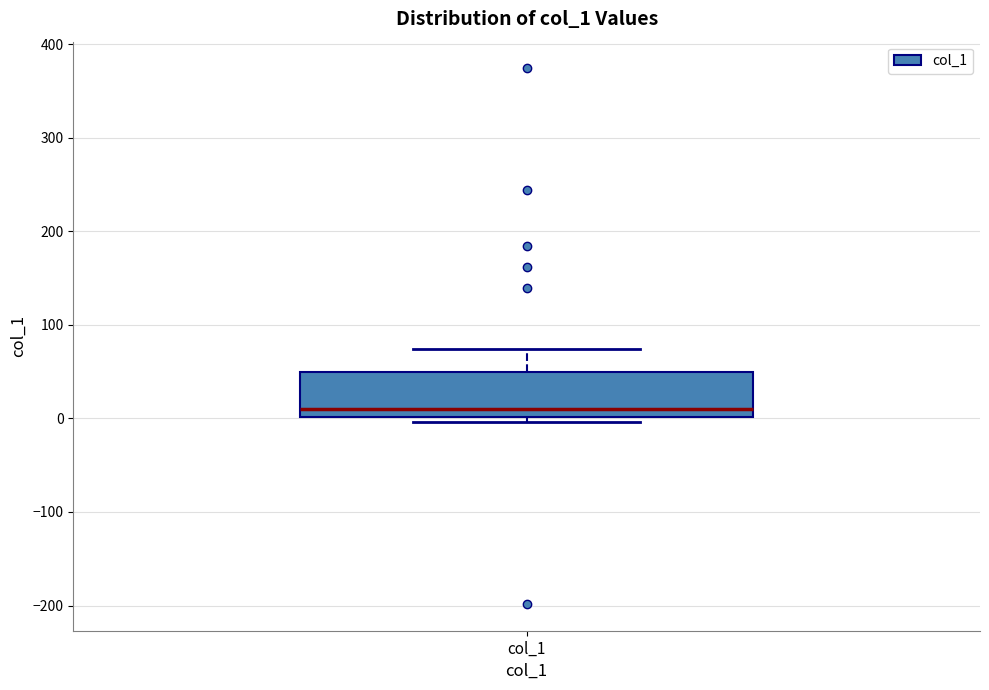

Where is the lower edge of the box for col_1 on the y-axis? The values are not printed on the chart, so give them approximately, as read against the axis.

0